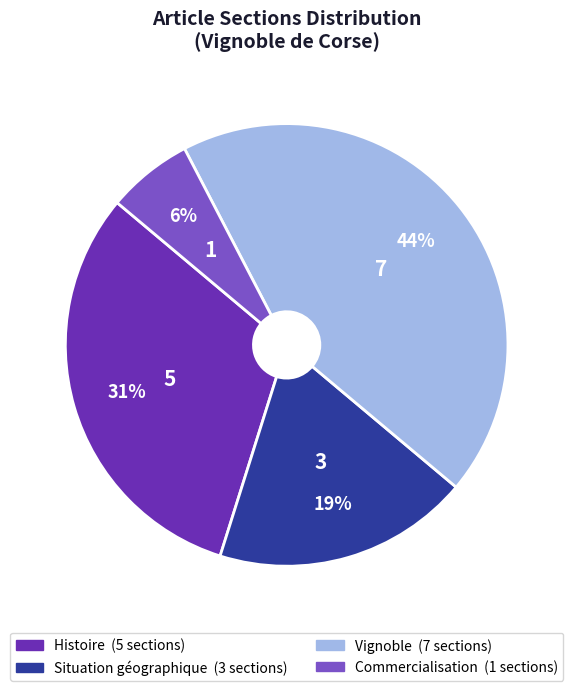

What is the largest slice in the pie chart?

Vignoble